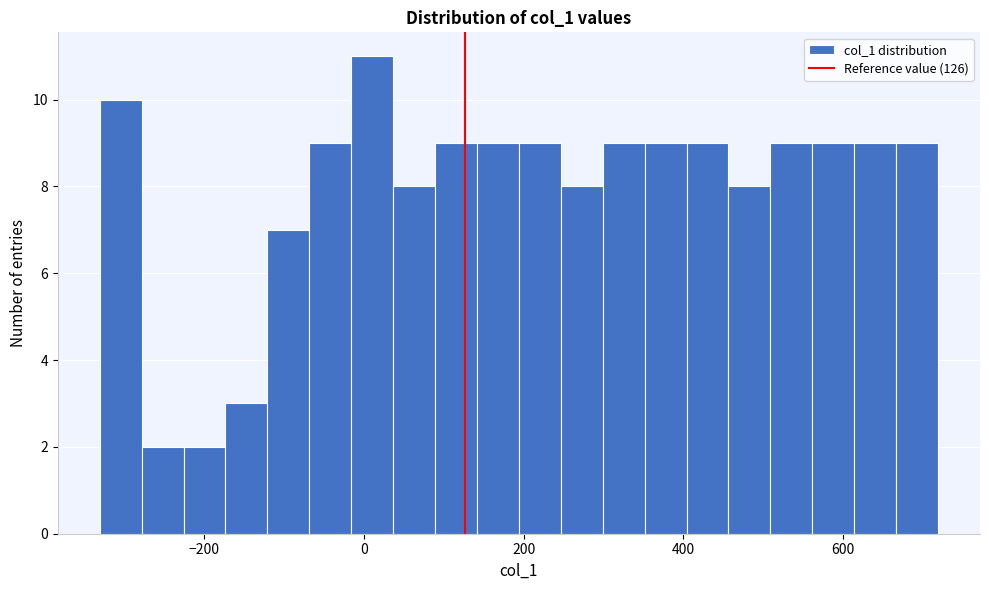

Around what value on the x-axis is the tallest bar? Give the approximate position of its centre, as read against the axis.

20